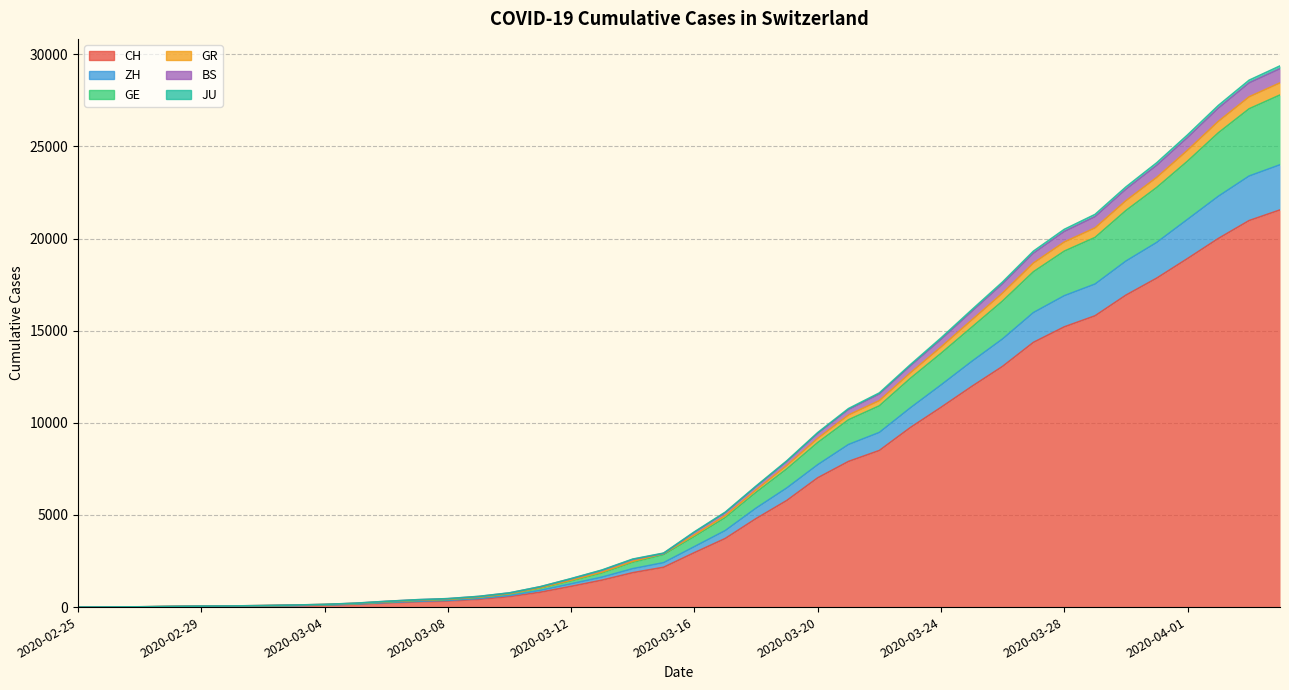

Where does the GR series first go above 3280?

2020-03-17